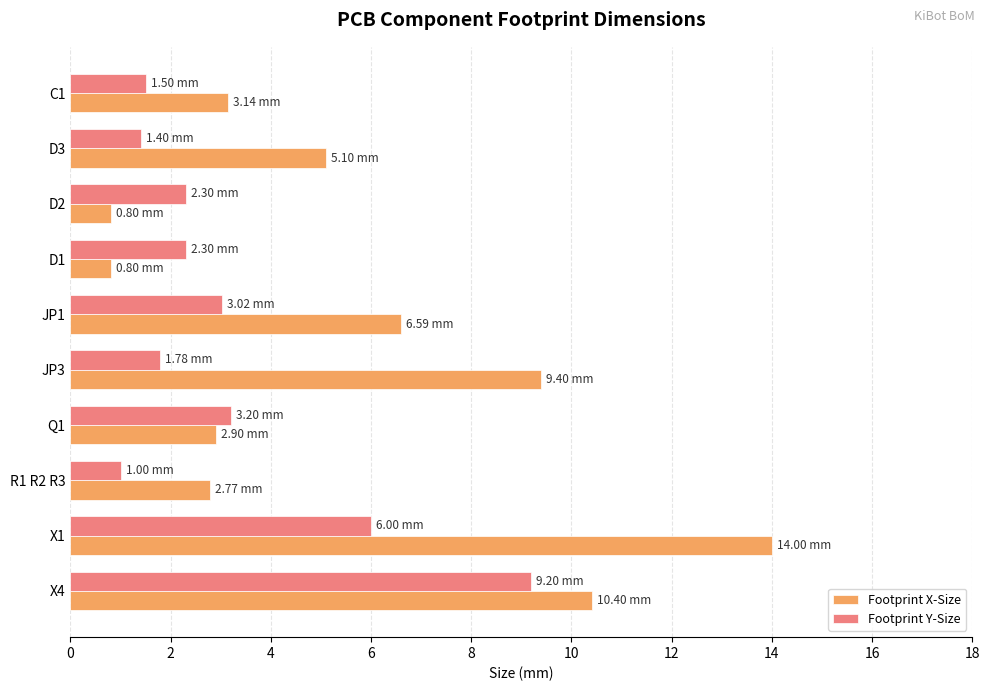

Between D1 and X1, which series saw the biggest shift?

Footprint X-Size